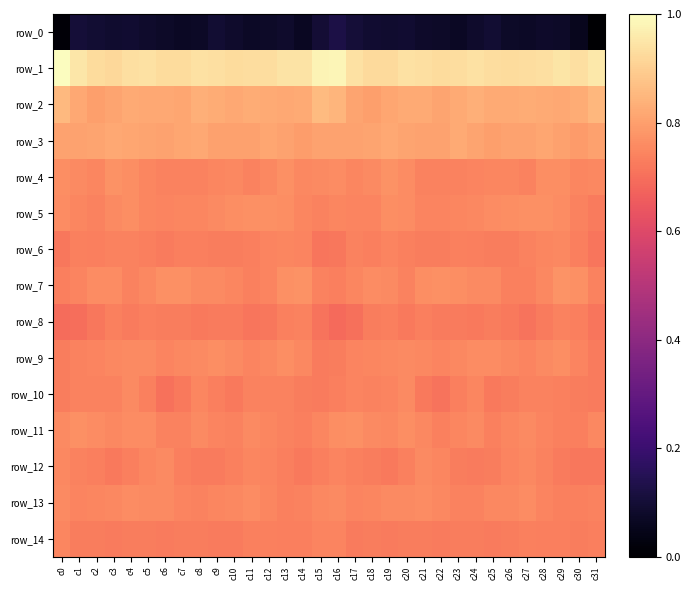

Between c8 and c25, which is larger?

c25